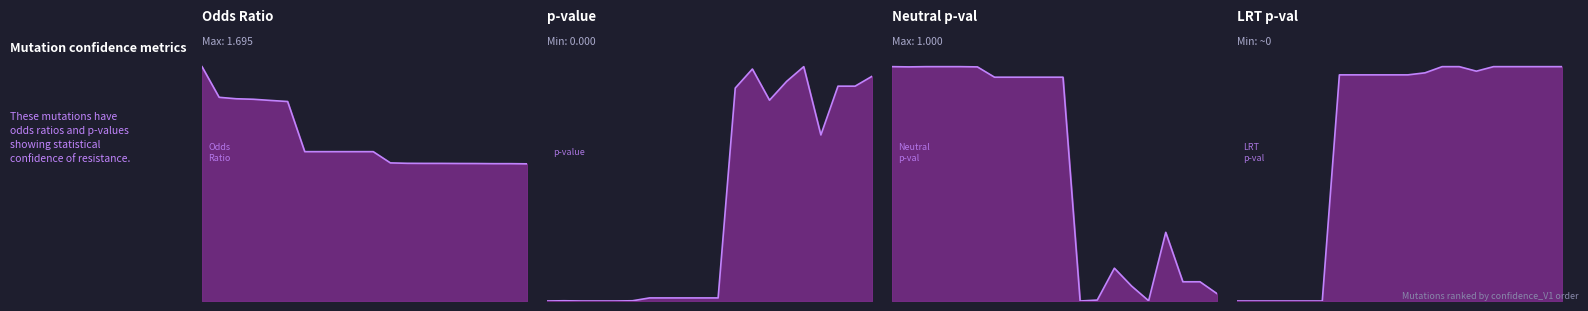

The value of pval at fbiB_p.Val416Ile is 1.2. True or false?

False